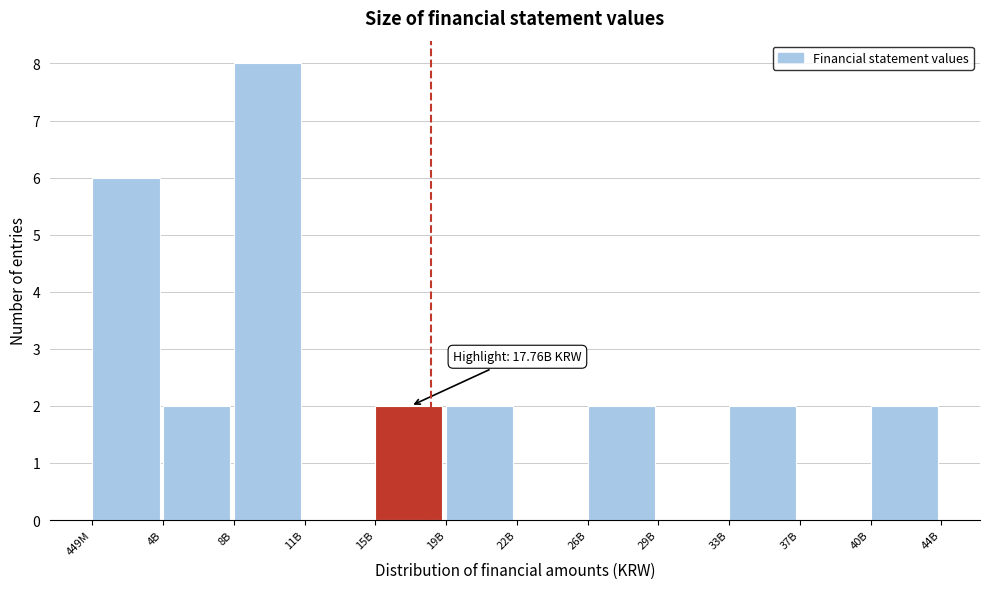

Reading left to right, what are all the values shown in this chart?

449M=6	4B=2	8B=8	11B=0	15B=2	19B=2	22B=0	26B=2	29B=0	33B=2	37B=0	40B=2